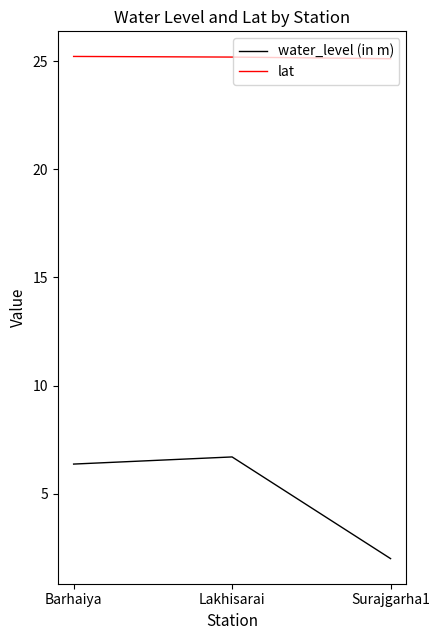

What is the spread (max minus min) of values at Barhaiya?

18.8